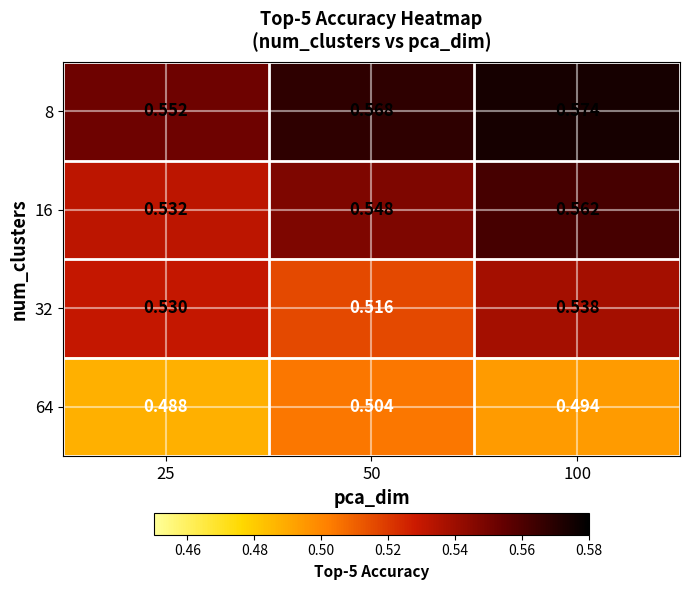

Rank the series at 25 from lowest to highest value.

64, 32, 16, 8